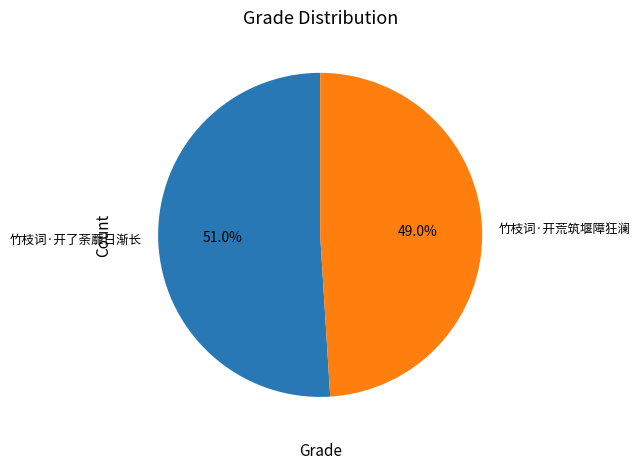

How many segments does this pie chart have?

2